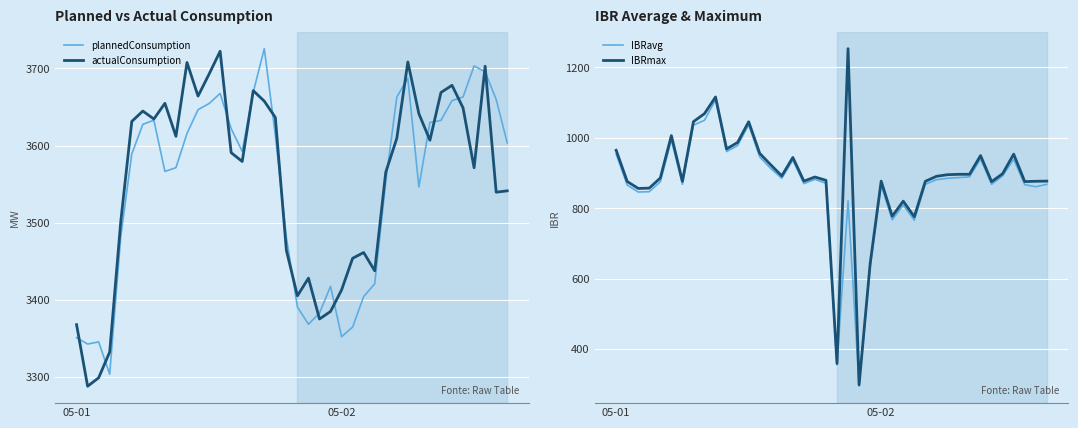

Rank the series by their maximum value, from lowest to highest.

IBRavg, IBRmax, actualConsumption, plannedConsumption